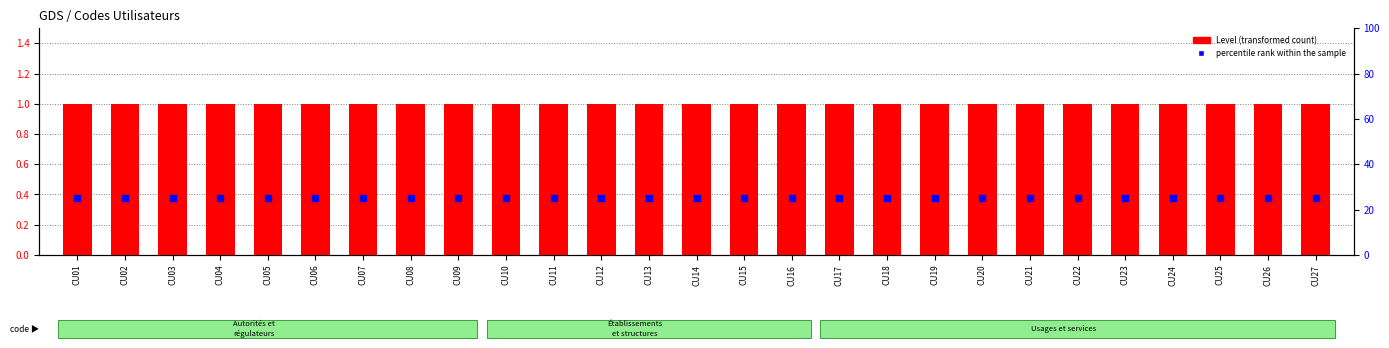

Which series has the largest total across all categories?

percentile rank within the sample